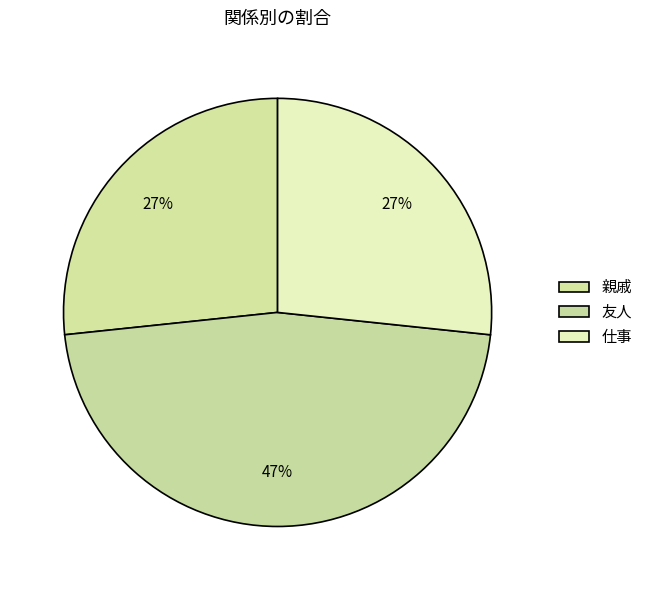

To the nearest percent, what is the combined percentage of 友人 and 仕事?

73%